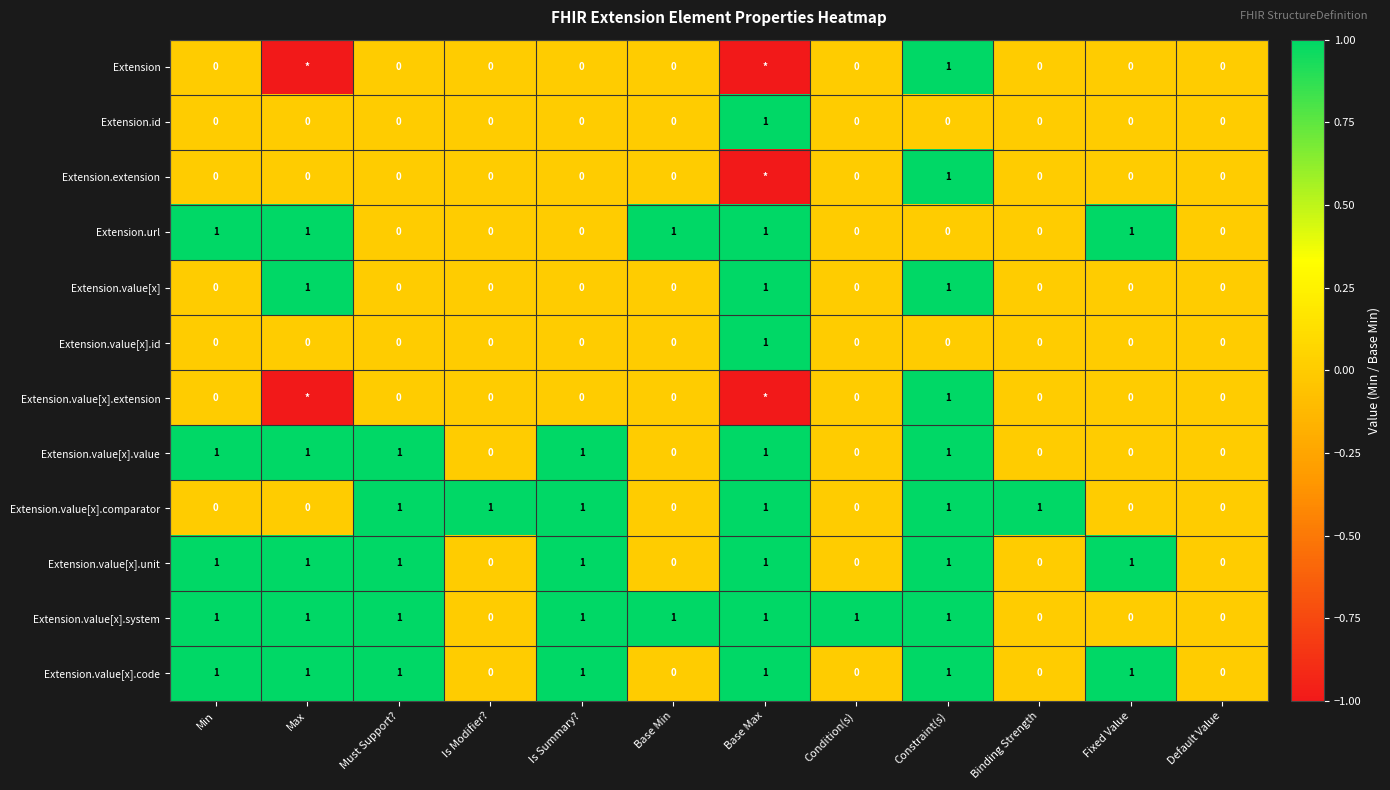

What is the sum of all Extension.value[x].code values?

7